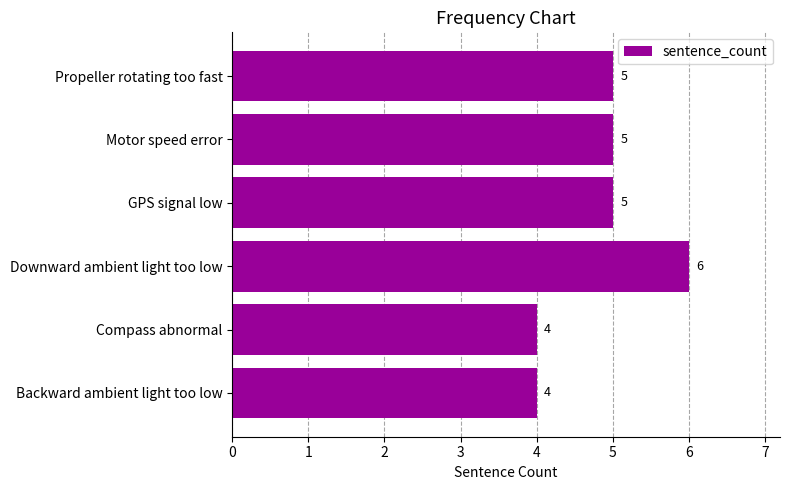

Reading bottom to top, what are all the values shown in this chart?

Backward ambient light too low=4	Compass abnormal=4	Downward ambient light too low=6	GPS signal low=5	Motor speed error=5	Propeller rotating too fast=5